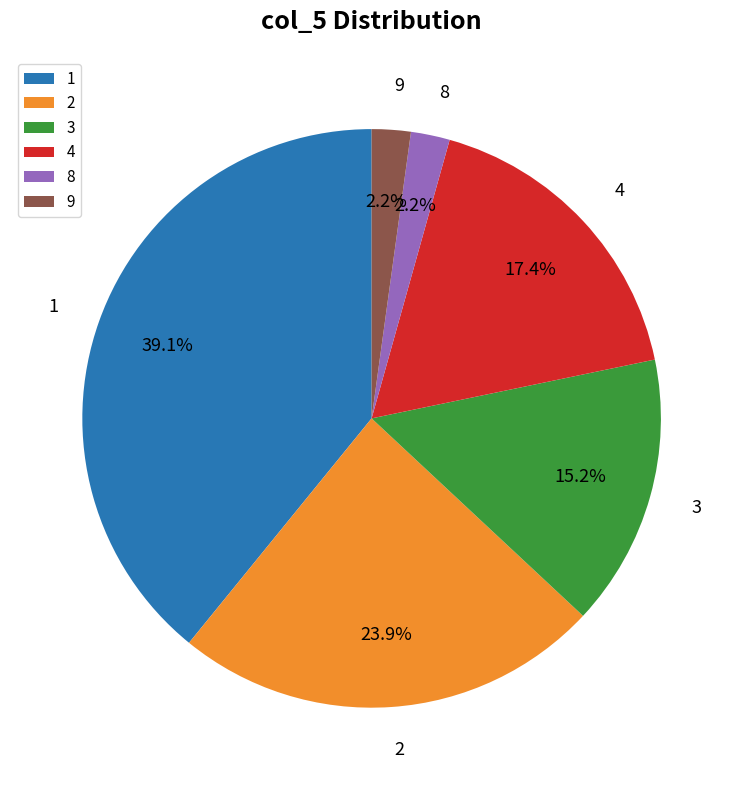

Which slice is the largest?

1